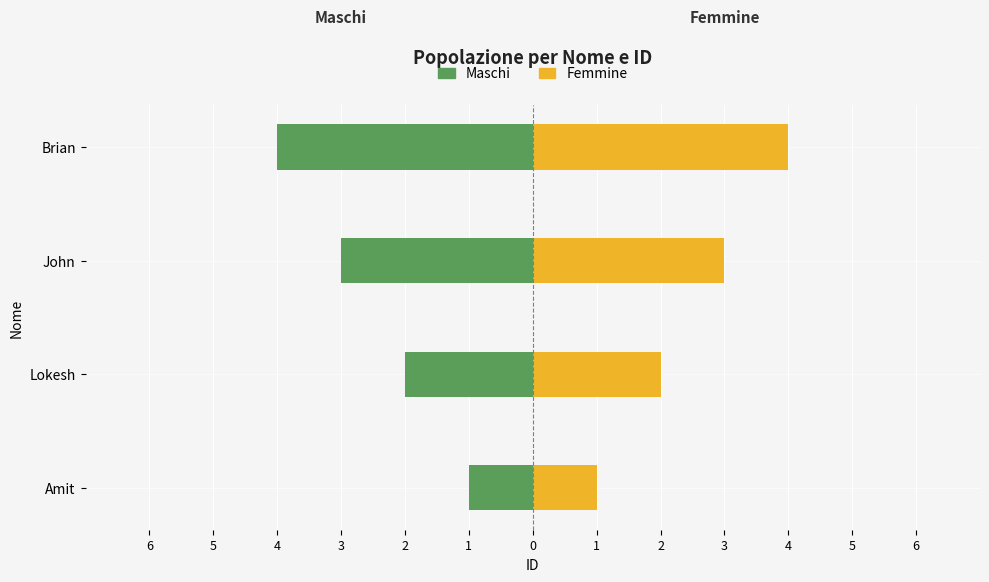

At Lokesh, list the series in order from largest to smallest.

Femmine, Maschi